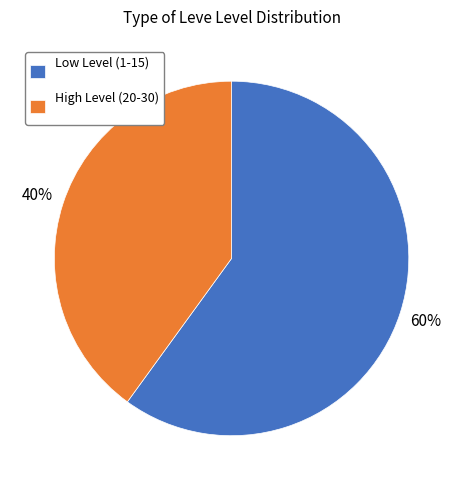

Which category has the biggest portion of the pie?

Low Level (1-15)